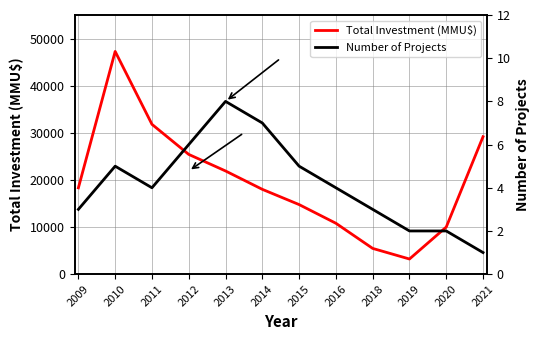

Rank the series by their average value, from highest to lowest.

Total Investment (MMU$), Number of Projects